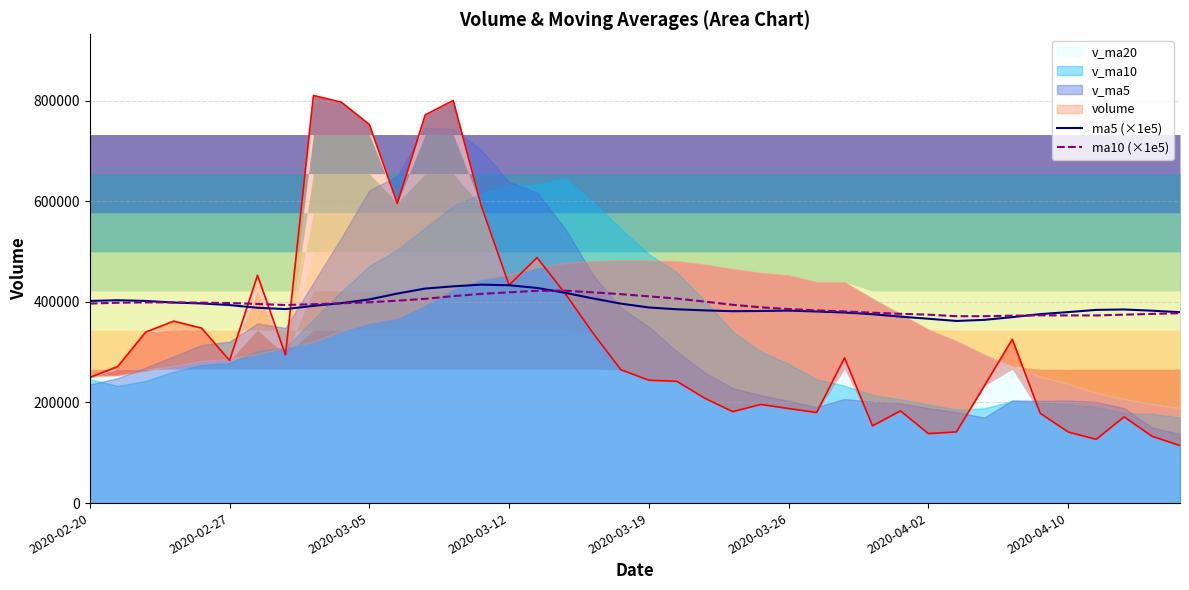

Read the ma5 (×1e5) value at 17.

418000.0